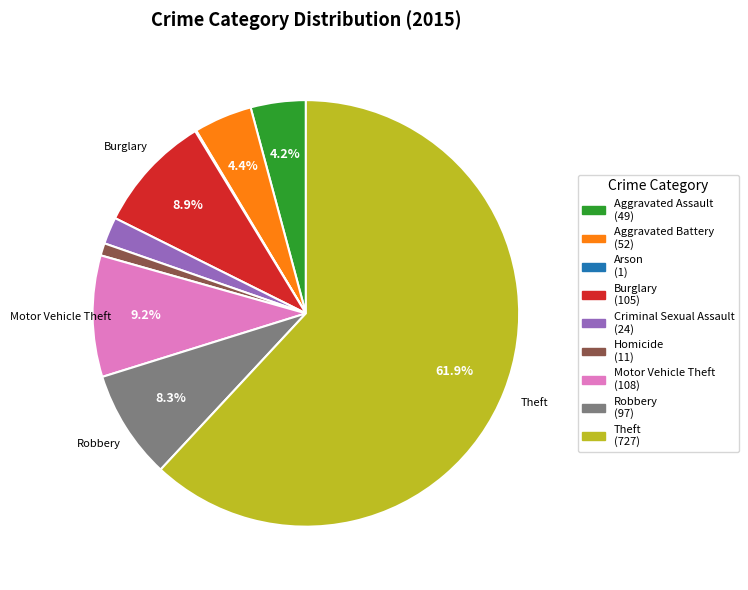

What is the ratio of the value at Aggravated Battery (52) to the value at Criminal Sexual Assault (24)?

2.2